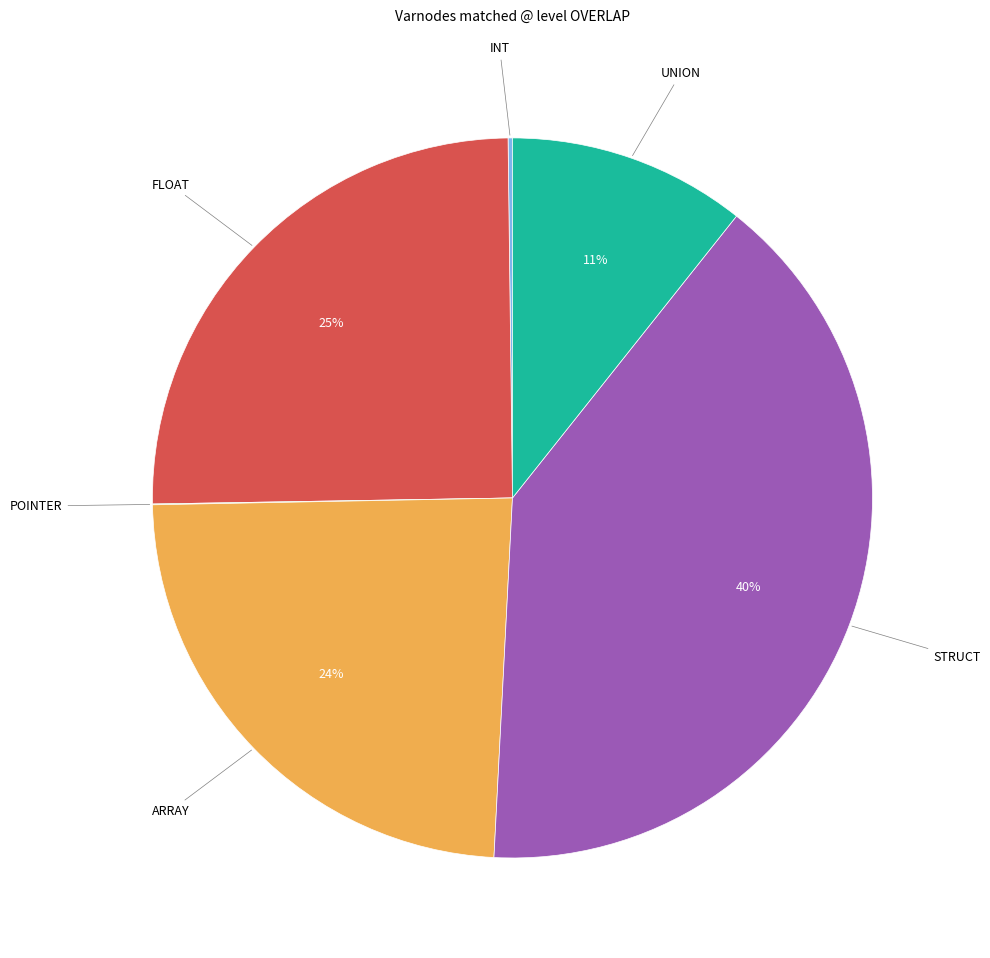

Is there a majority slice in this chart?

No